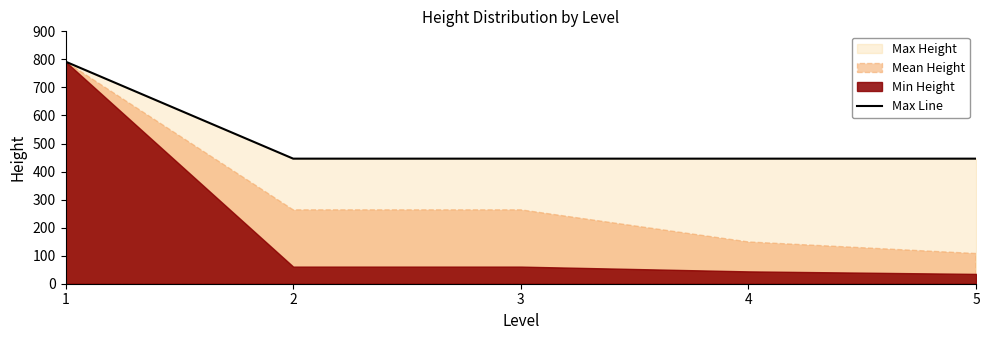

At which category does the chart reach its peak across all series?

1